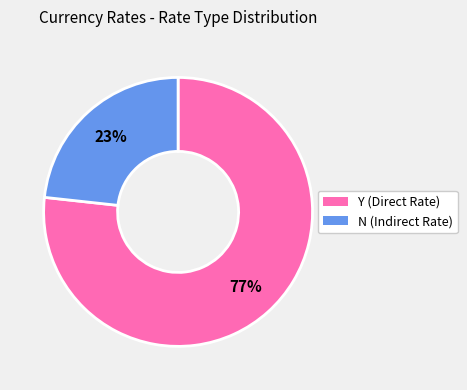

Is the sum of Y and N greater than half?

Yes